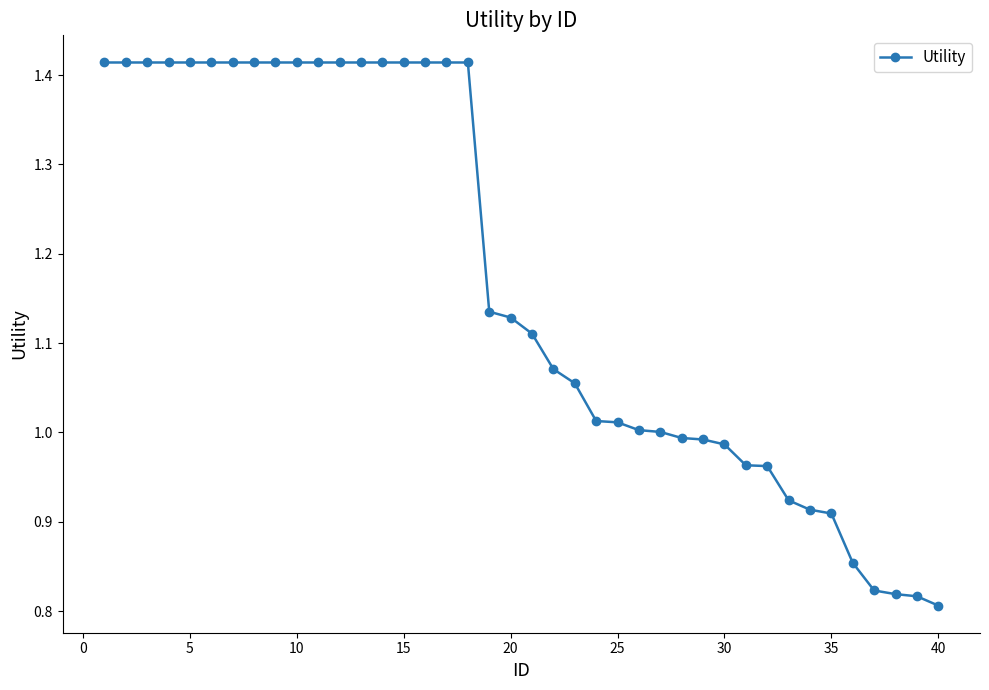

Count the number of categories in the chart.

40